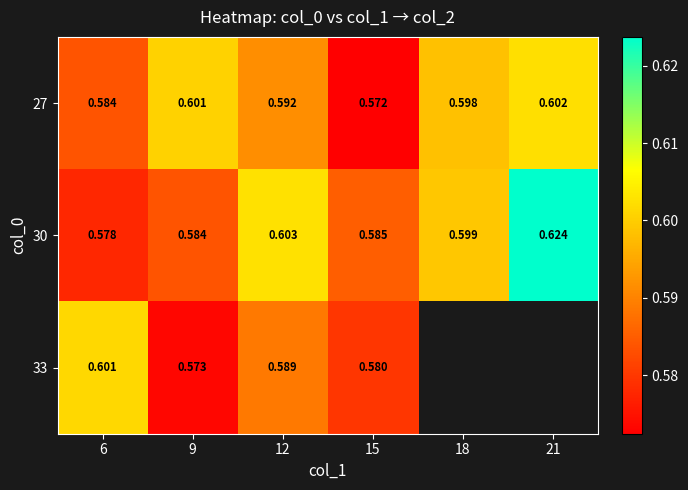

List the labels in order of 27 value, smallest first.

15, 6, 12, 18, 9, 21